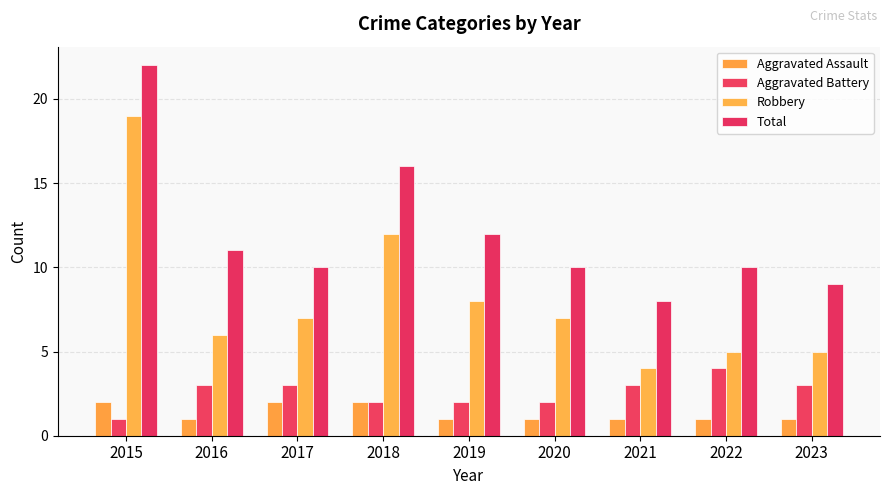

How many groups of bars are there?

9